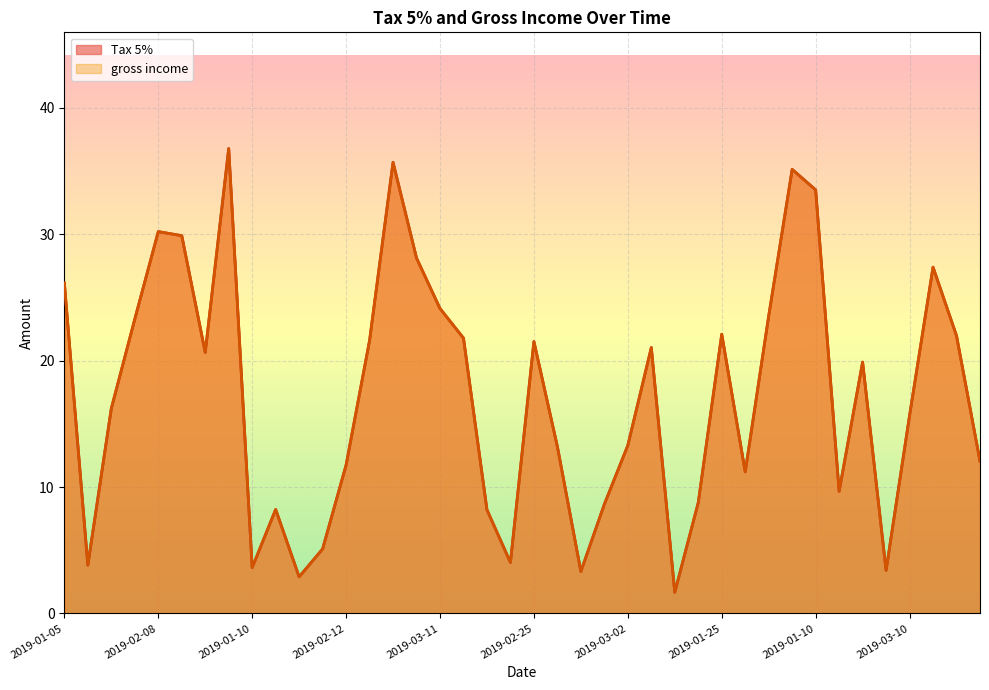

In gross income, how many points are lower than both neighbors (excluding endpoints)?

10